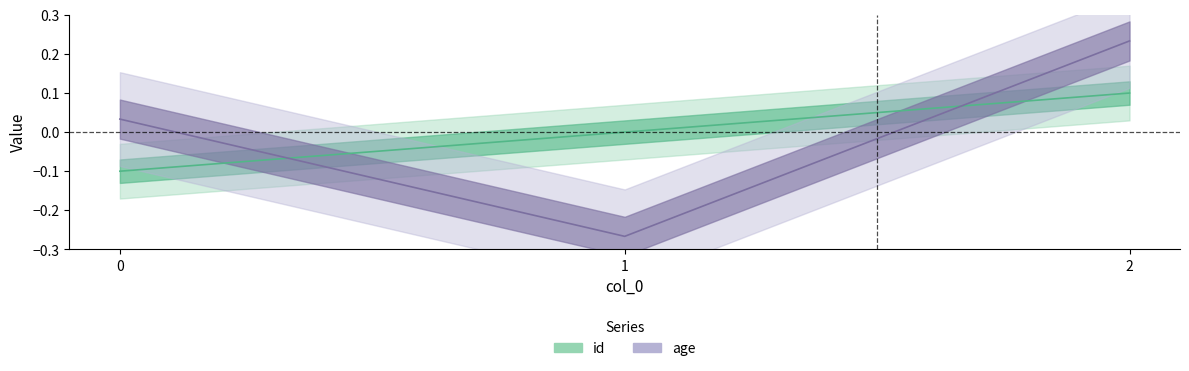

Is the value of age at 2 greater than the value of id at 1?

Yes